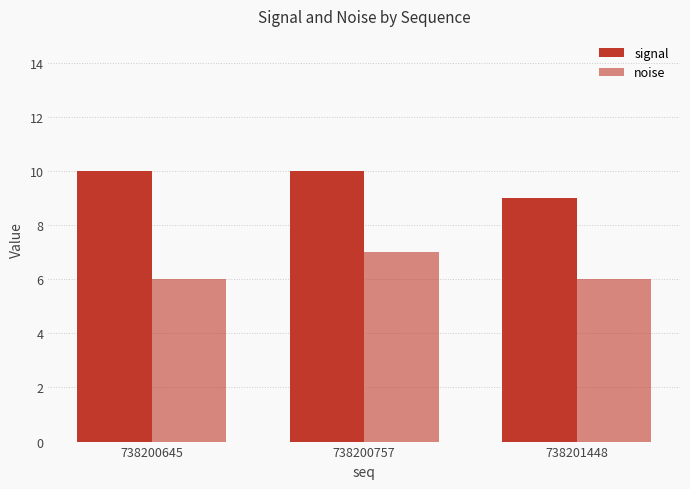

How many noise values are between 6 and 7?

3